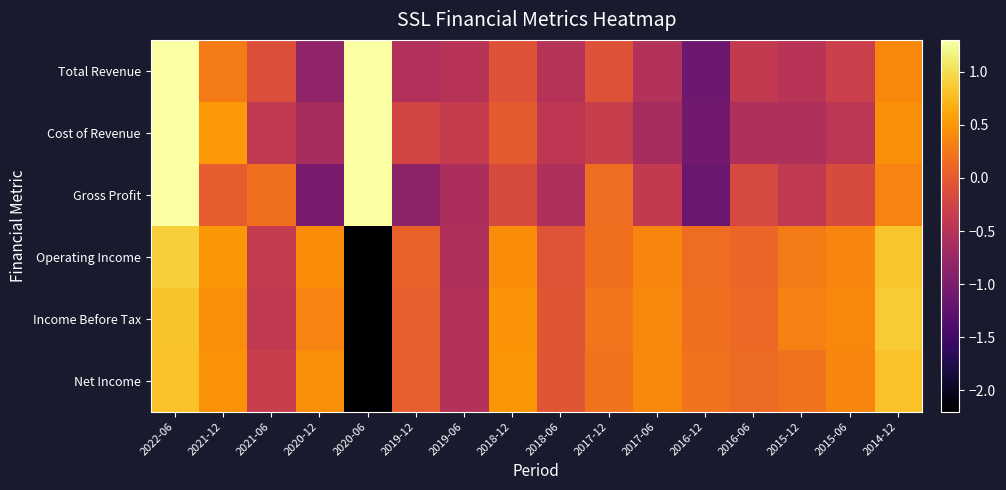

Reading left to right, list all the values displayed in this chart.

Total Revenue: 2022-06=1.7	2021-12=0.3	2021-06=-0.1	2020-12=-0.8	2020-06=3.1	2019-12=-0.5	2019-06=-0.5	2018-12=-0.1	2018-06=-0.5	2017-12=-0.1	2017-06=-0.5	2016-12=-1.1	2016-06=-0.4	2015-12=-0.5	2015-06=-0.3	2014-12=0.4
Cost of Revenue: 2022-06=1.6	2021-12=0.5	2021-06=-0.4	2020-12=-0.6	2020-06=3.1	2019-12=-0.2	2019-06=-0.4	2018-12=0.0	2018-06=-0.4	2017-12=-0.3	2017-06=-0.6	2016-12=-1.1	2016-06=-0.6	2015-12=-0.6	2015-06=-0.4	2014-12=0.4
Gross Profit: 2022-06=1.7	2021-12=0.0	2021-06=0.2	2020-12=-1.0	2020-06=3.0	2019-12=-0.9	2019-06=-0.6	2018-12=-0.2	2018-06=-0.5	2017-12=0.2	2017-06=-0.4	2016-12=-1.1	2016-06=-0.2	2015-12=-0.4	2015-06=-0.1	2014-12=0.3
Operating Income: 2022-06=0.9	2021-12=0.5	2021-06=-0.4	2020-12=0.4	2020-06=-3.6	2019-12=0.1	2019-06=-0.6	2018-12=0.4	2018-06=-0.1	2017-12=0.2	2017-06=0.4	2016-12=0.2	2016-06=0.1	2015-12=0.3	2015-06=0.4	2014-12=0.8
Income Before Tax: 2022-06=0.8	2021-12=0.4	2021-06=-0.4	2020-12=0.3	2020-06=-3.6	2019-12=0.0	2019-06=-0.5	2018-12=0.5	2018-06=-0.0	2017-12=0.2	2017-06=0.4	2016-12=0.2	2016-06=0.1	2015-12=0.3	2015-06=0.4	2014-12=0.9
Net Income: 2022-06=0.8	2021-12=0.5	2021-06=-0.3	2020-12=0.4	2020-06=-3.6	2019-12=0.0	2019-06=-0.5	2018-12=0.5	2018-06=-0.0	2017-12=0.2	2017-06=0.4	2016-12=0.2	2016-06=0.1	2015-12=0.2	2015-06=0.4	2014-12=0.8